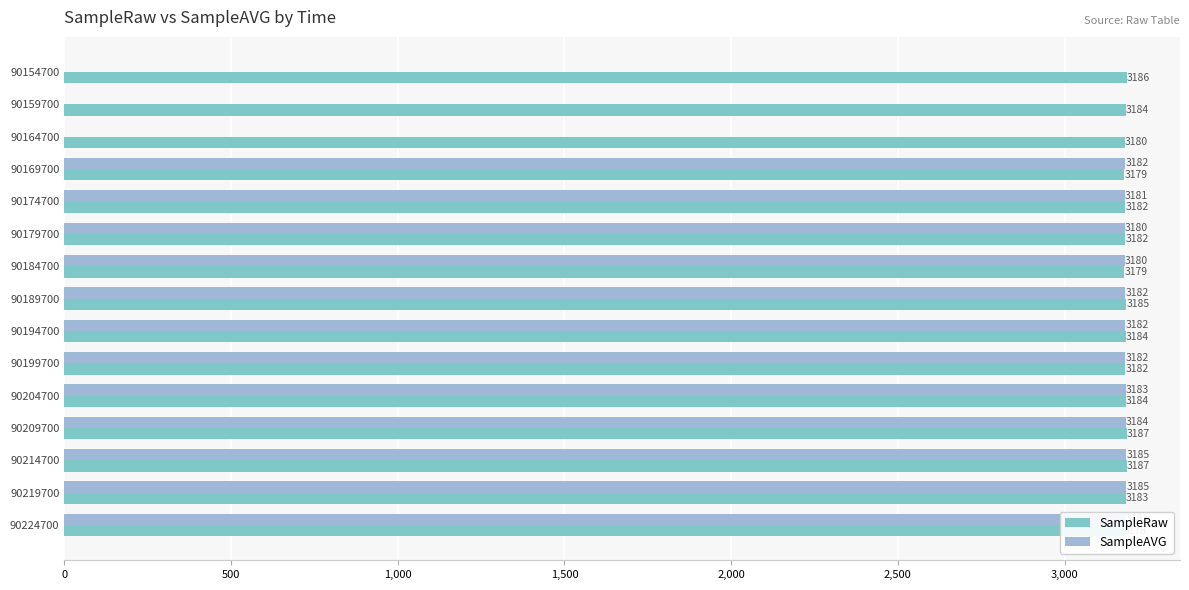

True or false: SampleAVG has a value of 5703 at 90184700.

False